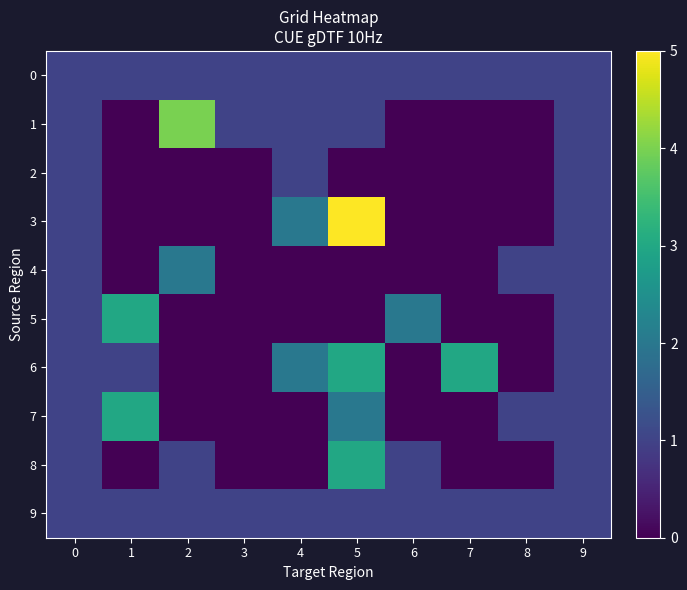

Which series has the widest spread of values?

3